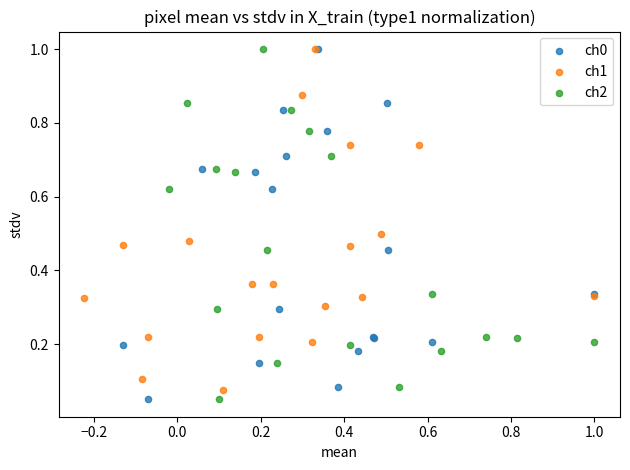

What are all the series names shown in the legend?

ch0, ch1, ch2